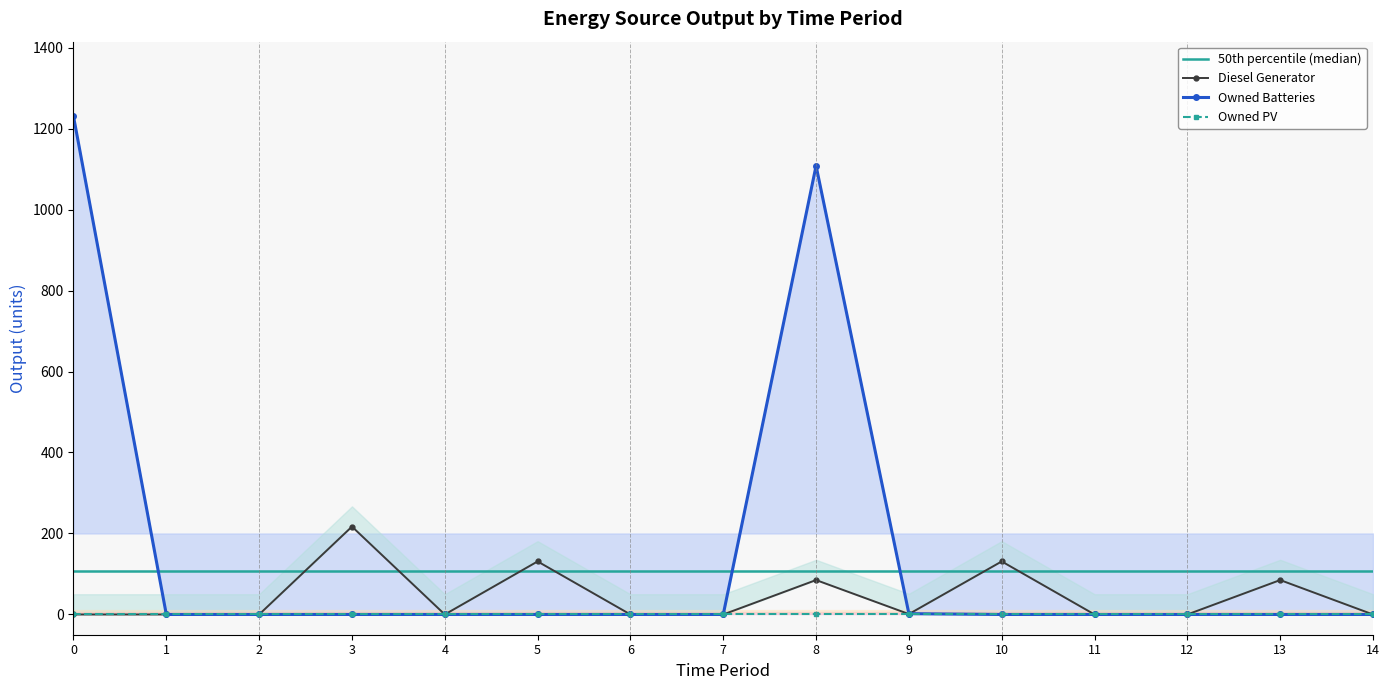

Rank the categories by Owned Batteries value from highest to lowest.

0, 8, 9, 1, 2, 3, 4, 5, 6, 7, 10, 11, 12, 13, 14